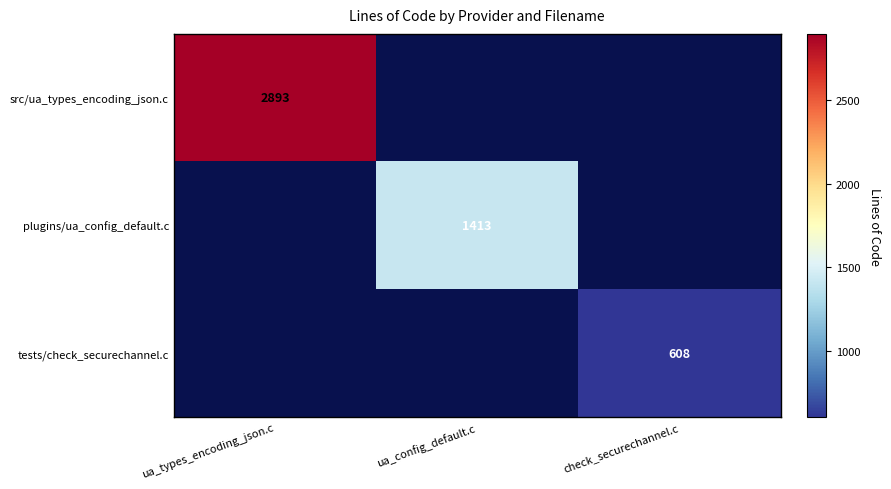

True or false: src/ua_types_encoding_json.c has a value of 4121 at ua_types_encoding_json.c.

False